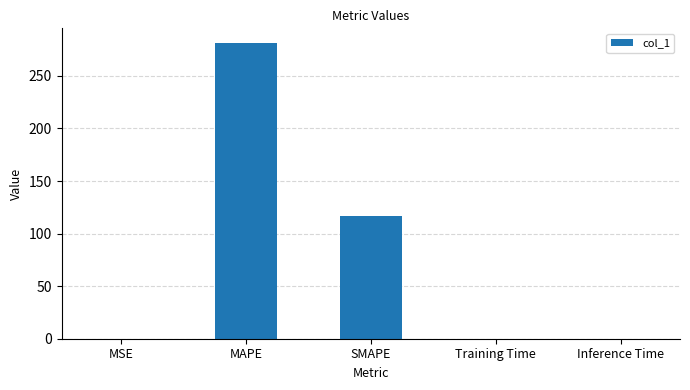

What is the sum of all values?

398.1